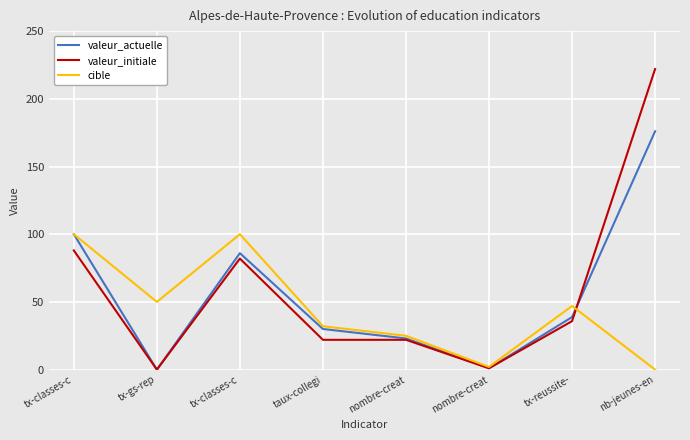

How many values in the valeur_actuelle series exceed 38?

4